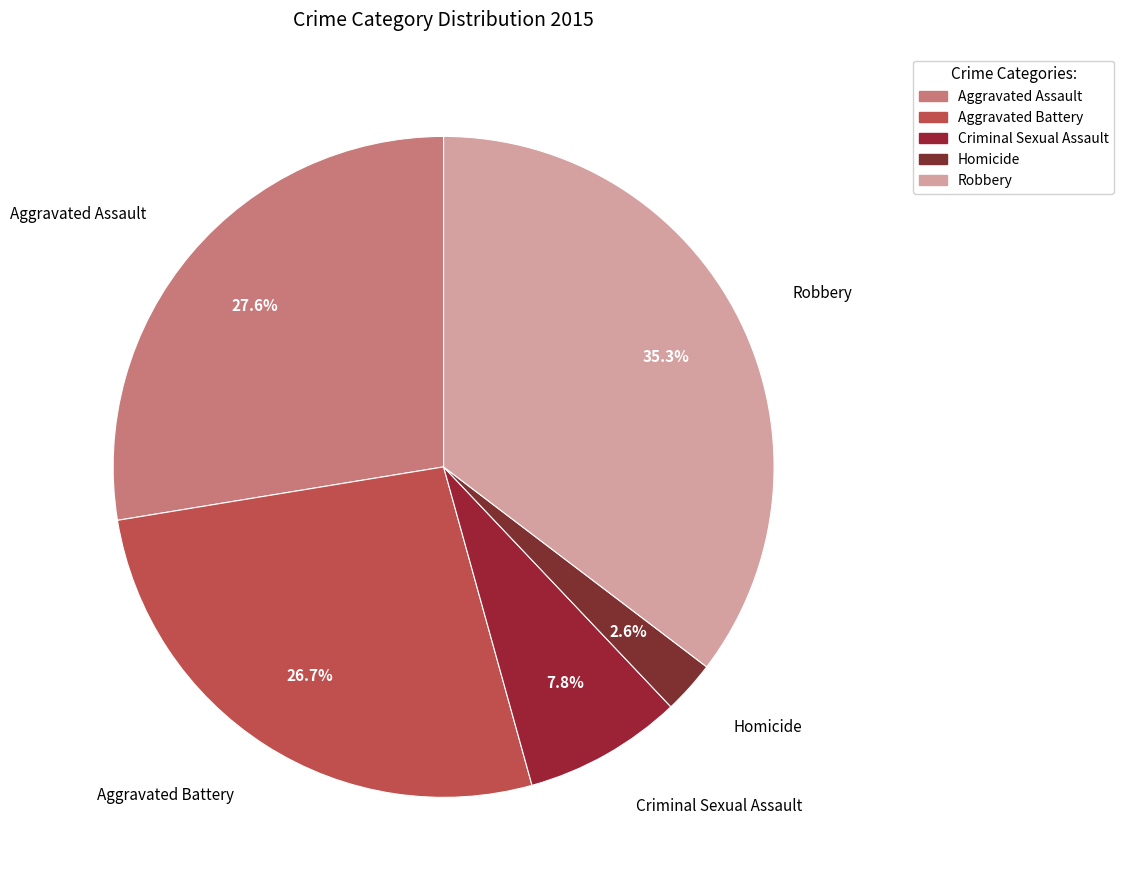

What is the largest slice in the pie chart?

Robbery